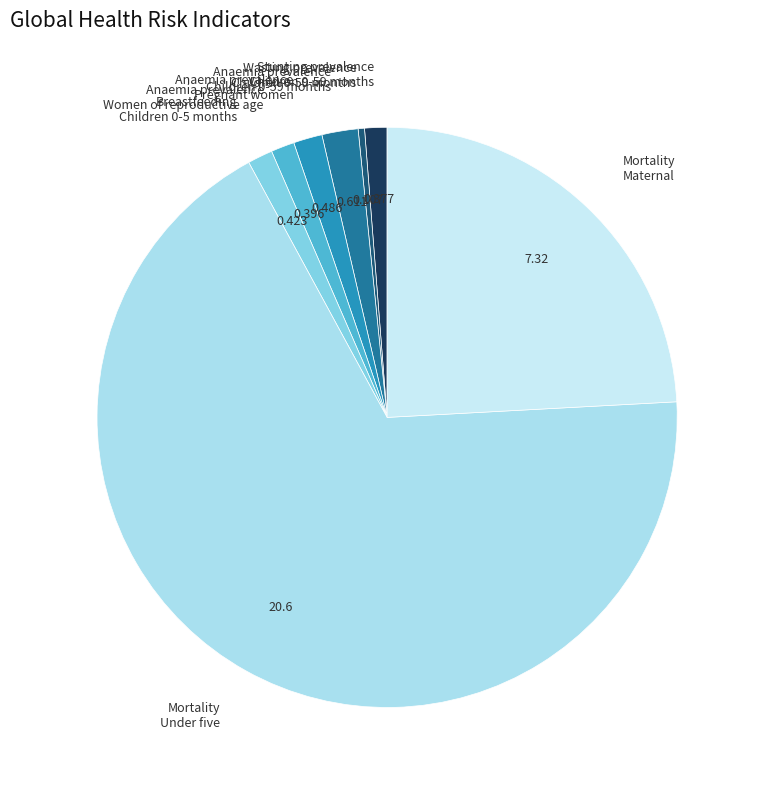

Which category has the biggest portion of the pie?

Mortality Under five